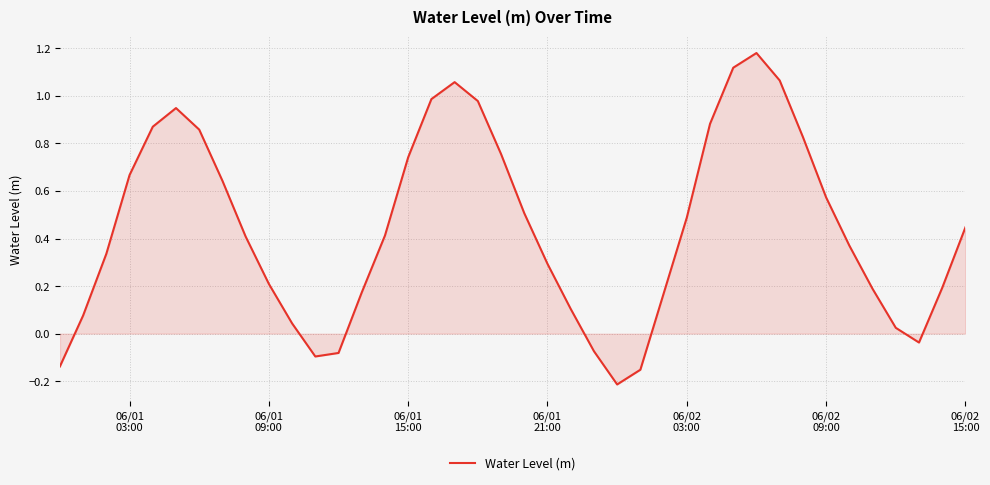

Does the chart have visible grid lines?

Yes